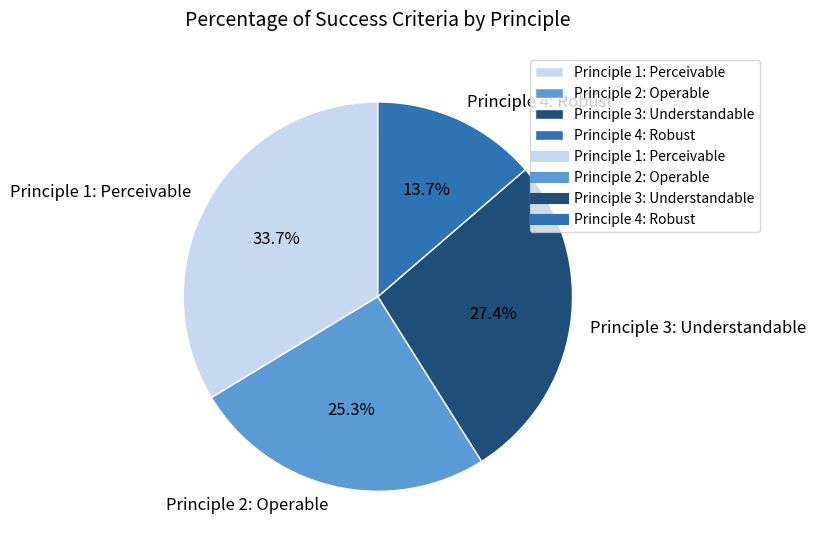

How many slices are in this pie chart?

4